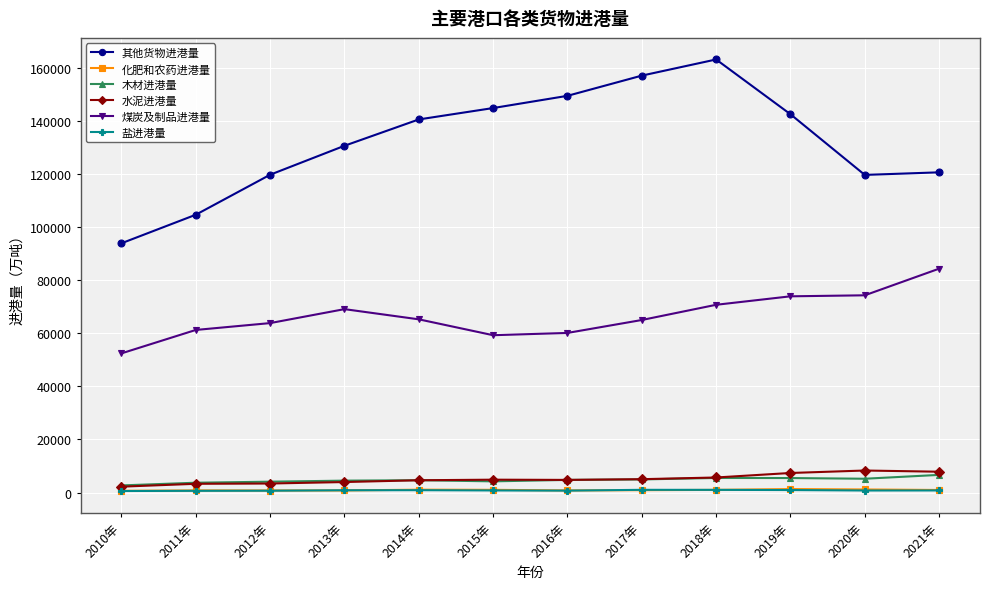

How many lines are shown in the chart?

6